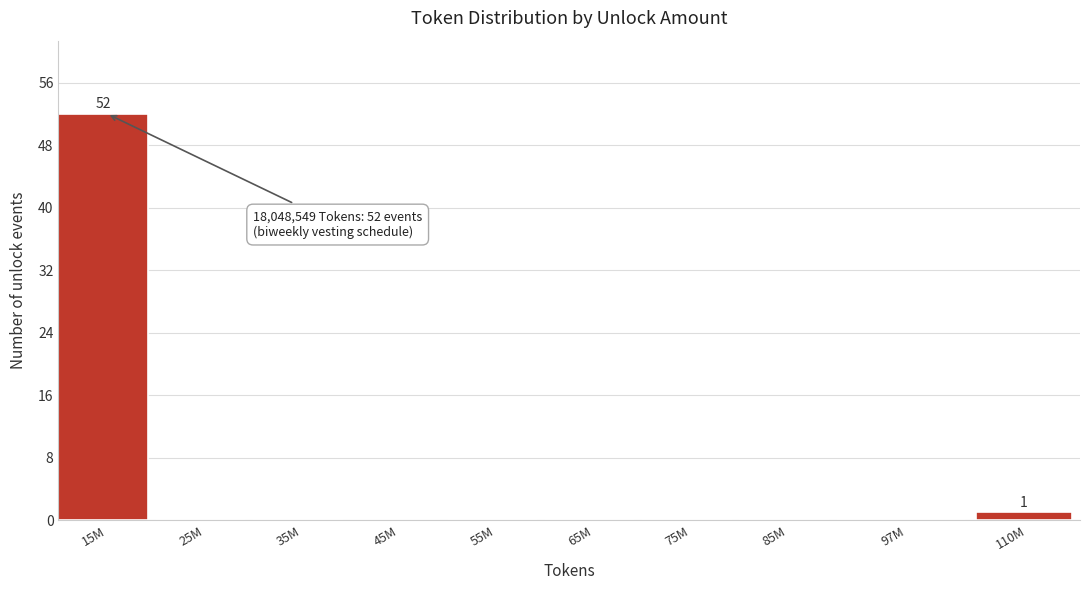

Reading left to right, list all the values displayed in this chart.

15M=52	25M=0	35M=0	45M=0	55M=0	65M=0	75M=0	85M=0	97M=0	110M=1